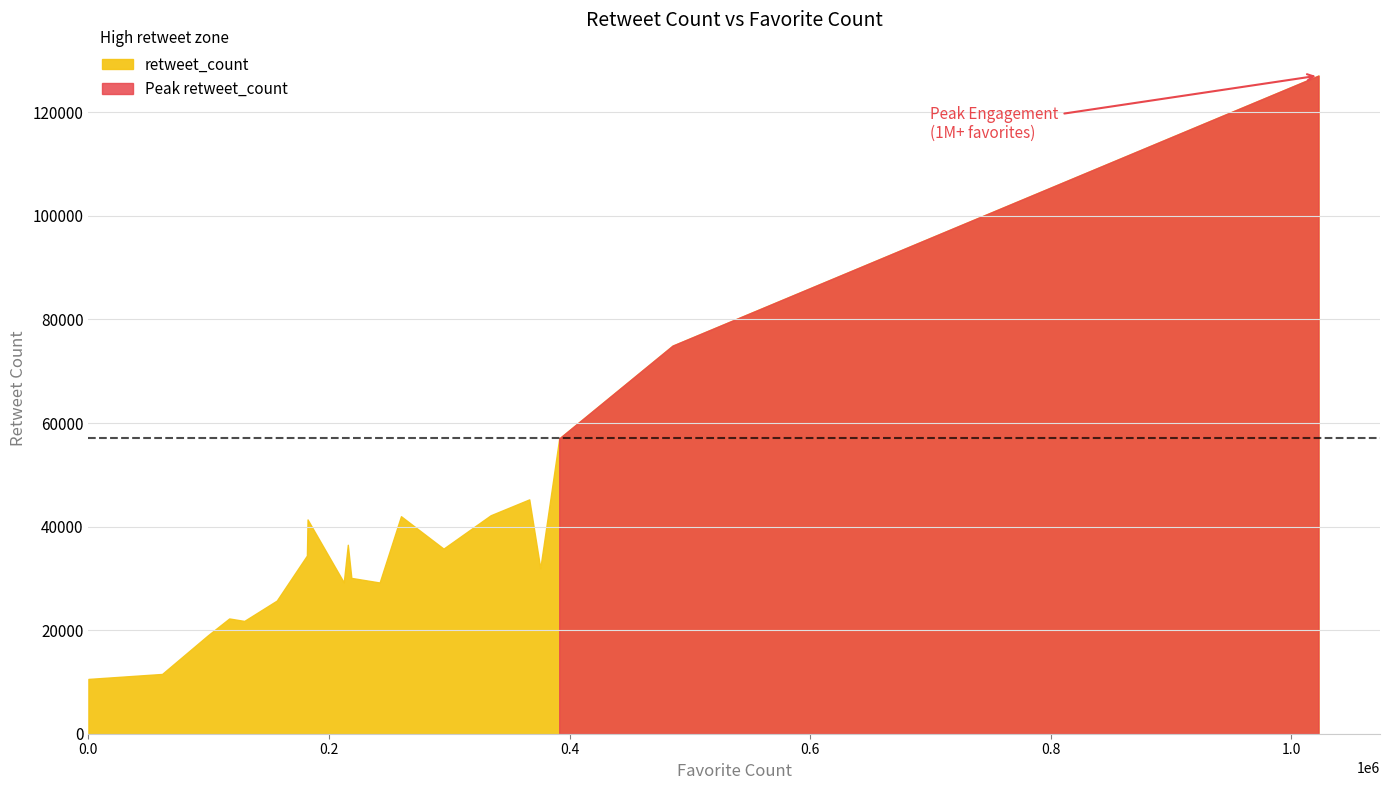

Which has a higher value, 117059 or 0?

117059